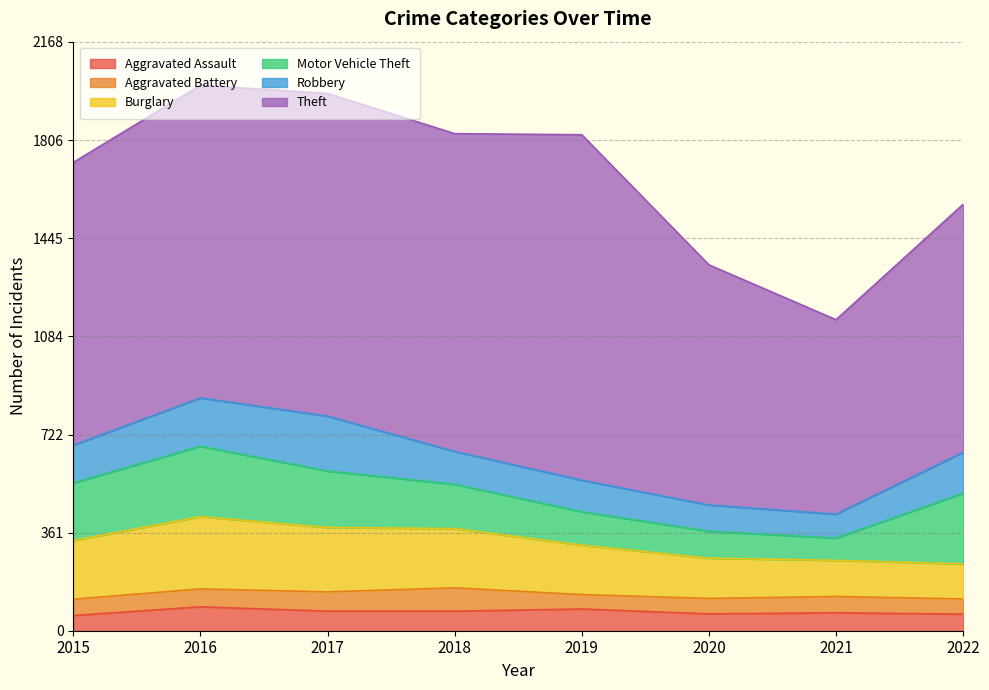

What is the difference between the second highest and minimum values in the Theft series?

472